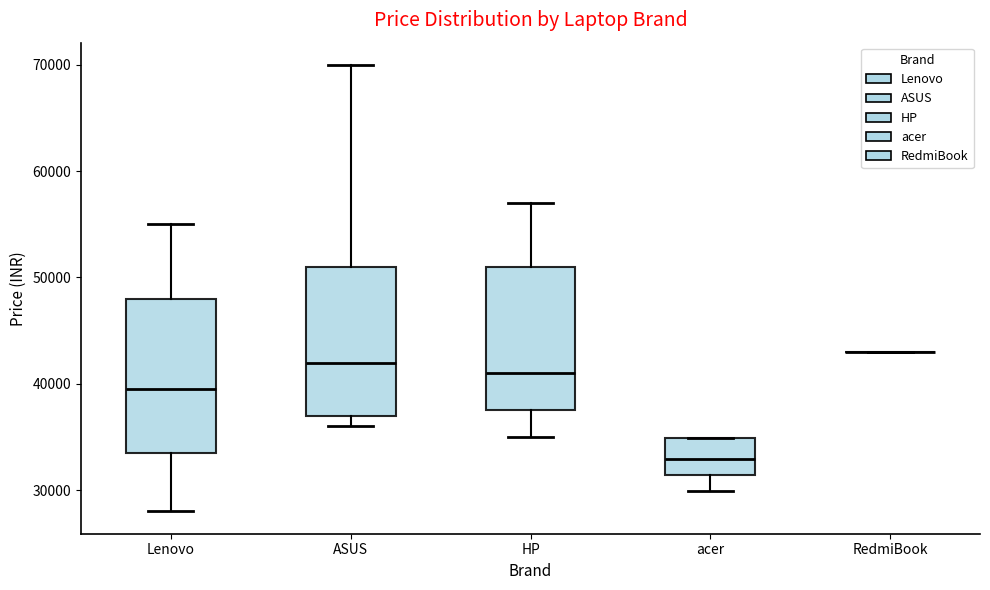

Where does the lower whisker of the box for acer end on the y-axis? The values are not printed on the chart, so give them approximately, as read against the axis.

30000